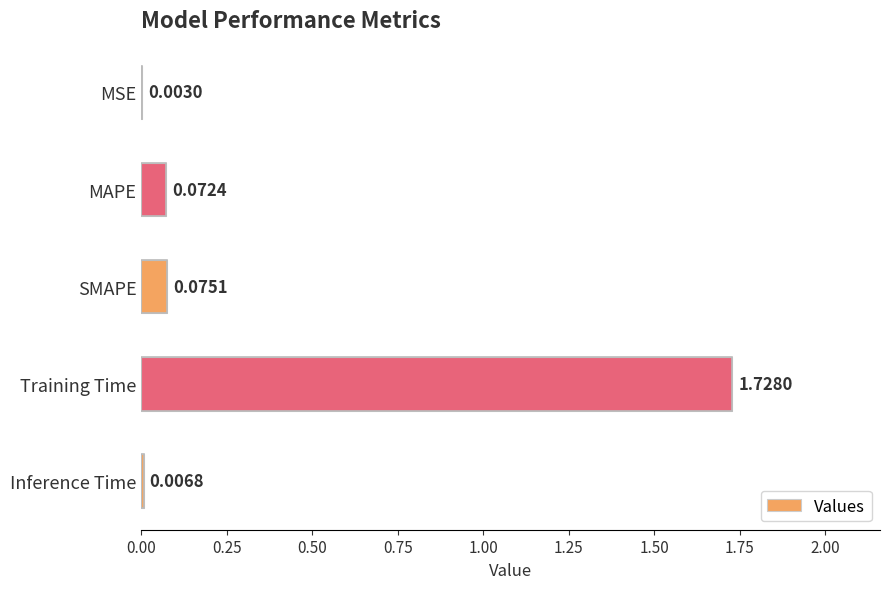

How many distinct data groups are displayed?

1